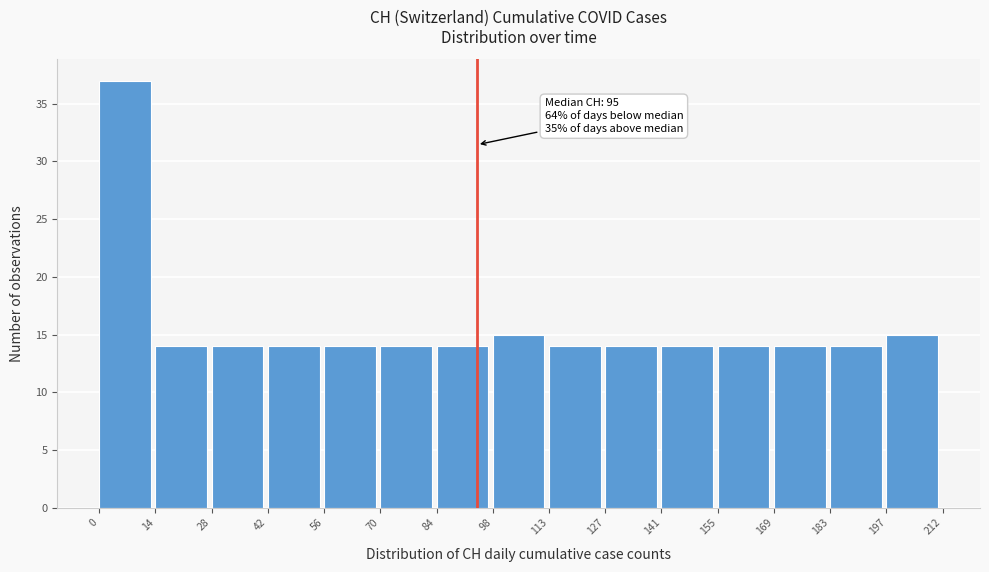

Over which range of the x-axis is the bar tallest?

0 to 14